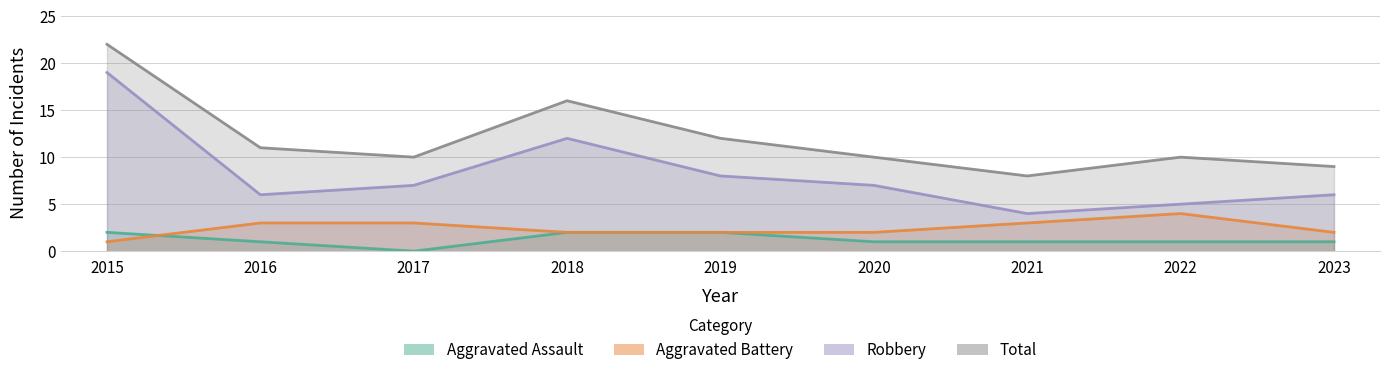

Does the chart have visible grid lines?

Yes